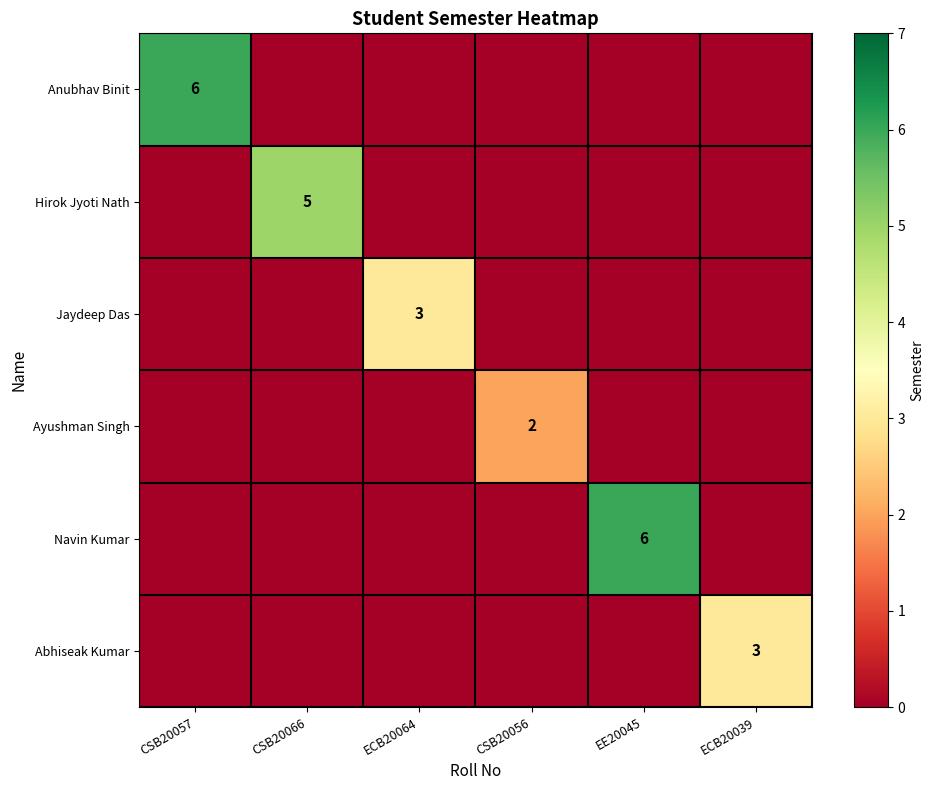

The value of Jaydeep Das at ECB20064 is 5. True or false?

False